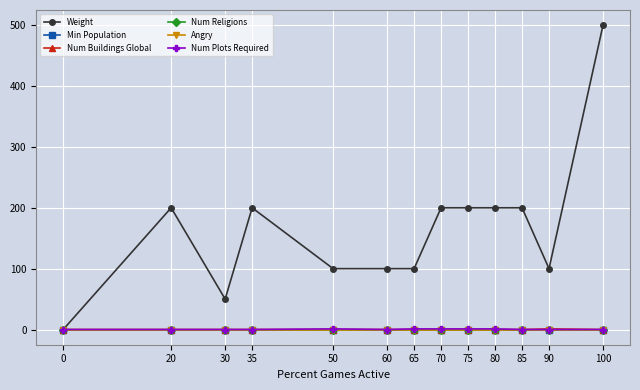

The value of Angry at 90 is 0. True or false?

True